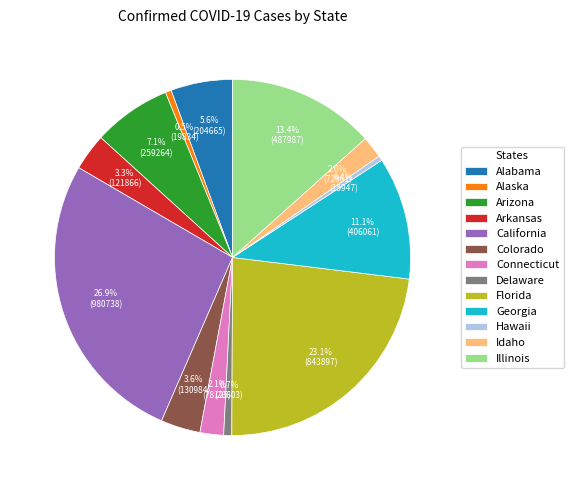

Is it true that Arizona is 7% of the pie?

True